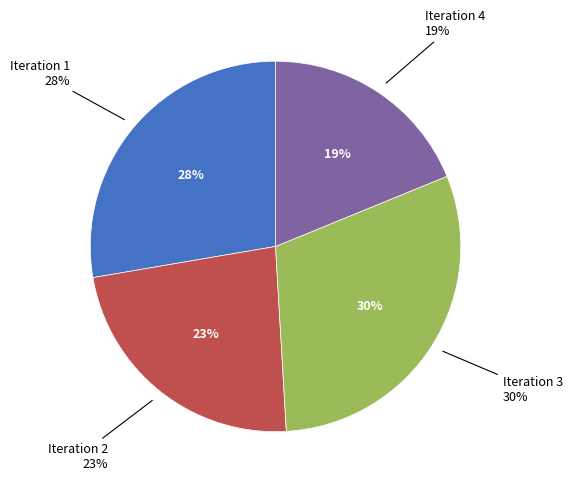

Combined, do Iteration 4 and Iteration 2 account for over 50%?

No